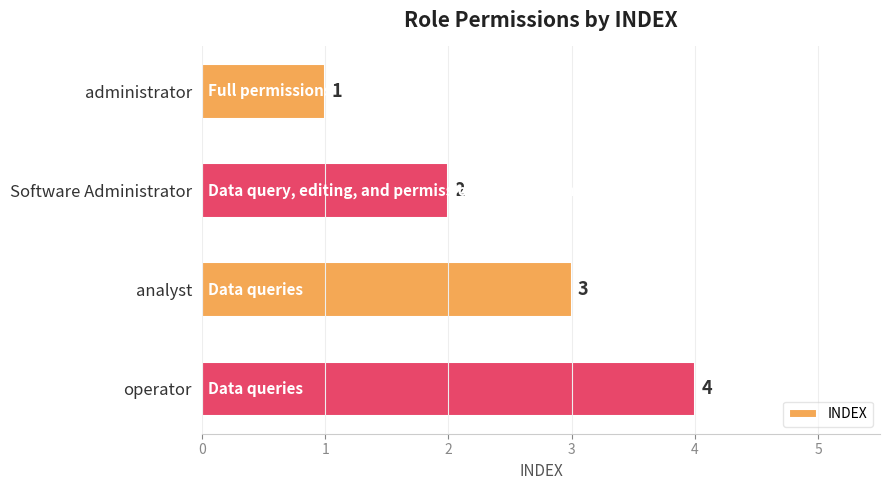

Between analyst and administrator, which is larger?

analyst